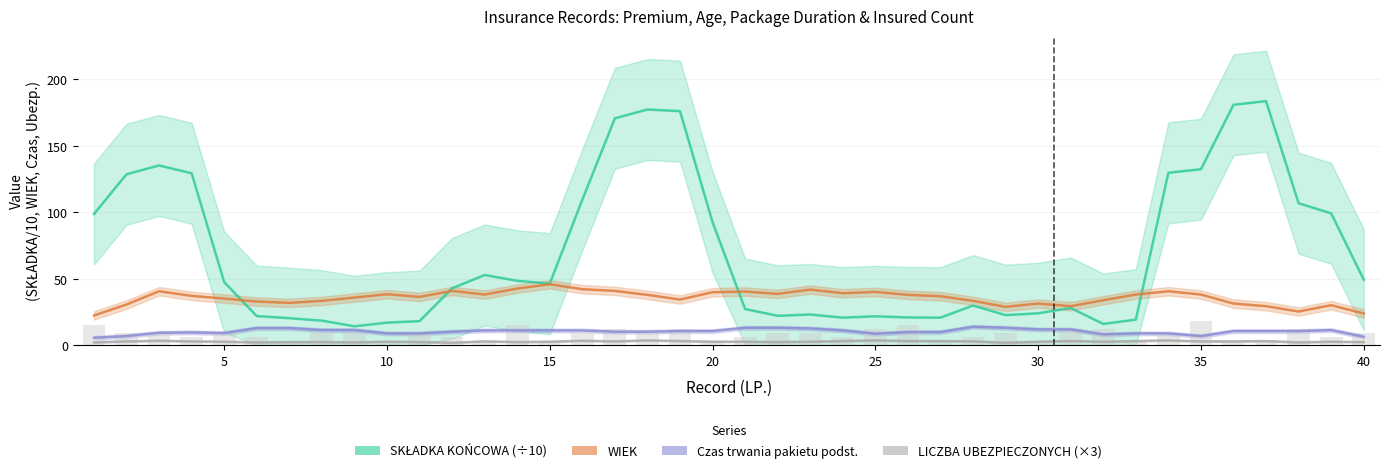

How many series are shown in this chart?

4